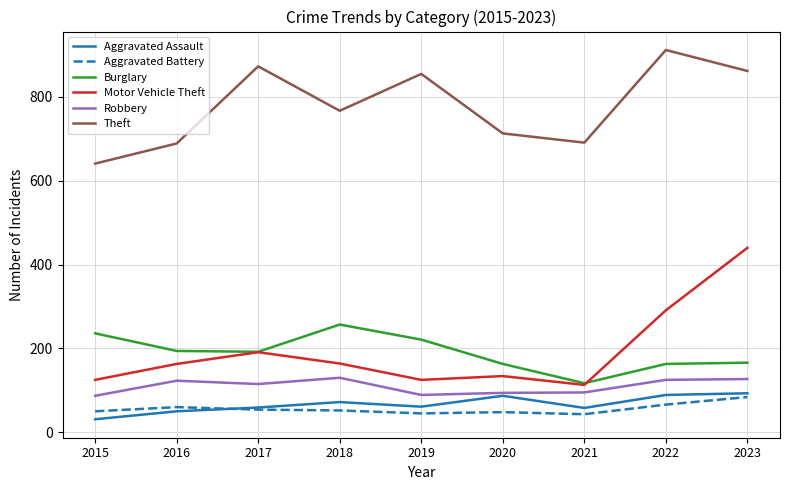

At how many categories does at least one series exceed 327?

9